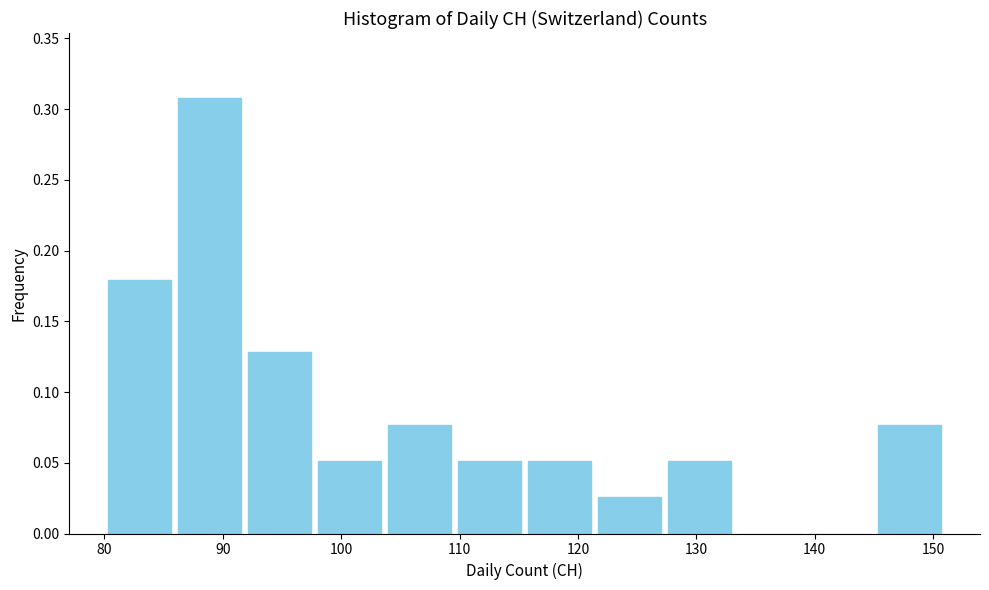

Reading left to right, list every bar in this chart as the range it spans on the x-axis followed by its height. Neither the bar edges nor the heights are printed on the chart, so give them approximately, as read against the axes.

80 to 86: 0.180
86 to 92: 0.310
92 to 98: 0.130
98 to 104: 0.050
104 to 110: 0.075
110 to 116: 0.050
116 to 121: 0.050
121 to 127: 0.025
127 to 133: 0.050
133 to 139: 0
139 to 145: 0
145 to 151: 0.075